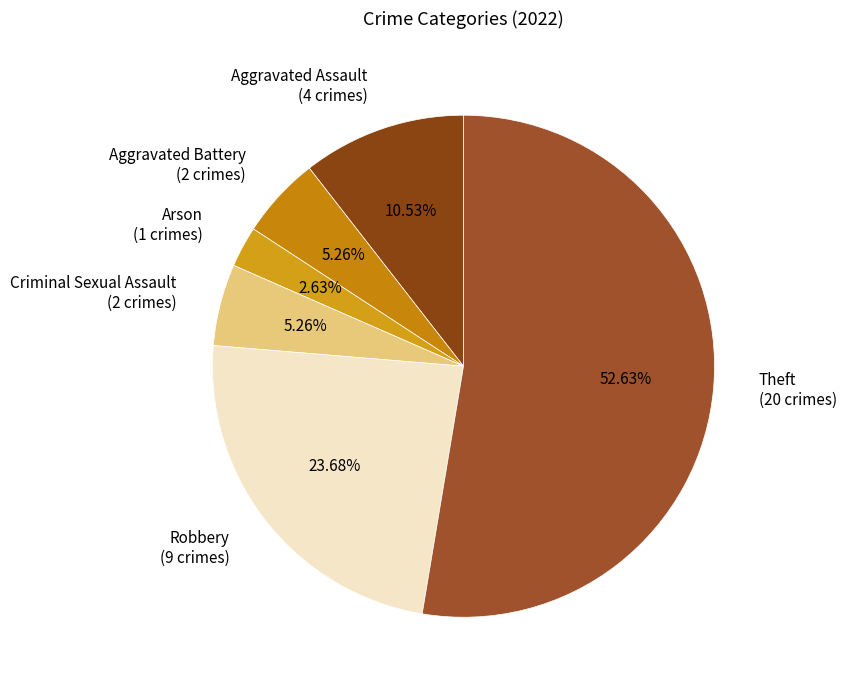

Does Aggravated Assault account for over 50% of the chart?

No